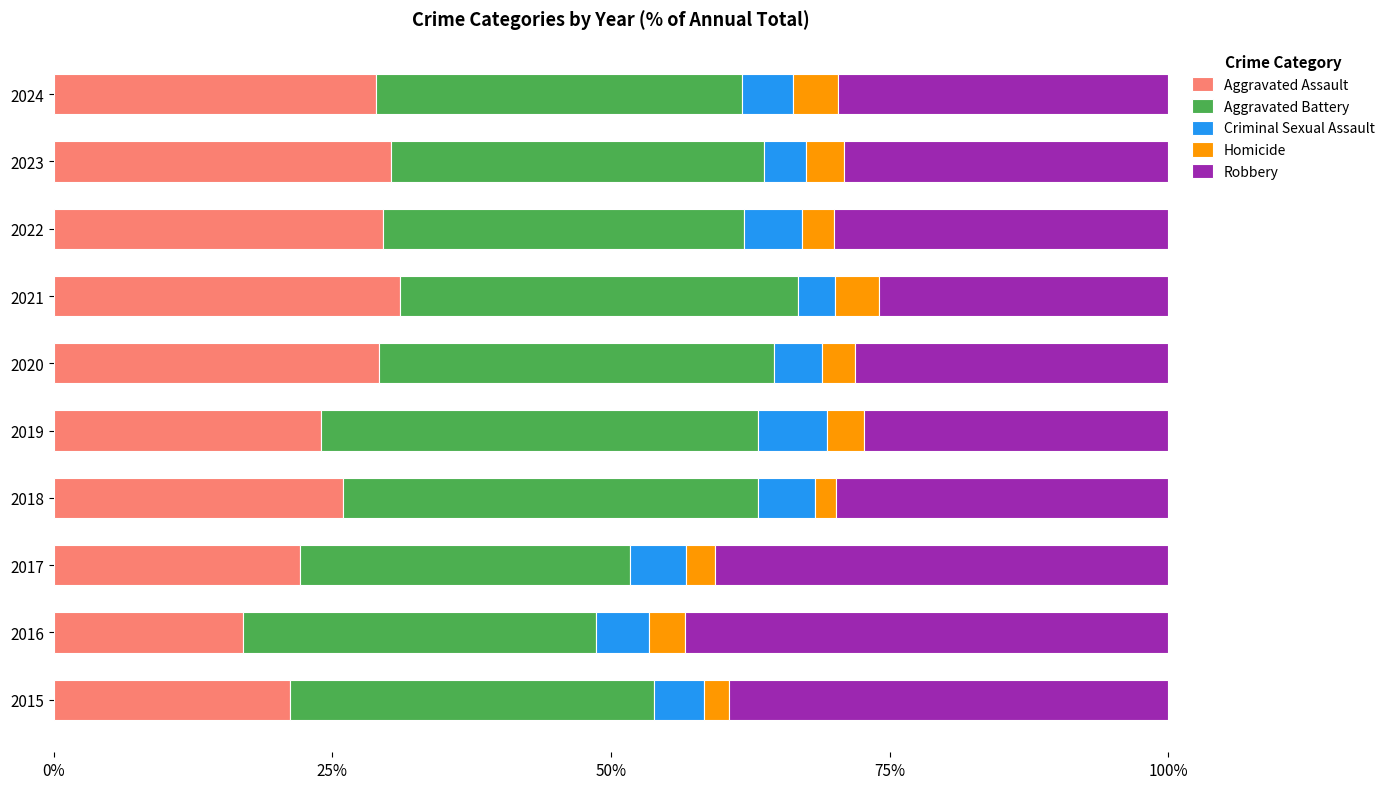

What is the difference between the maximum and minimum values in the Aggravated Assault series?

14.1